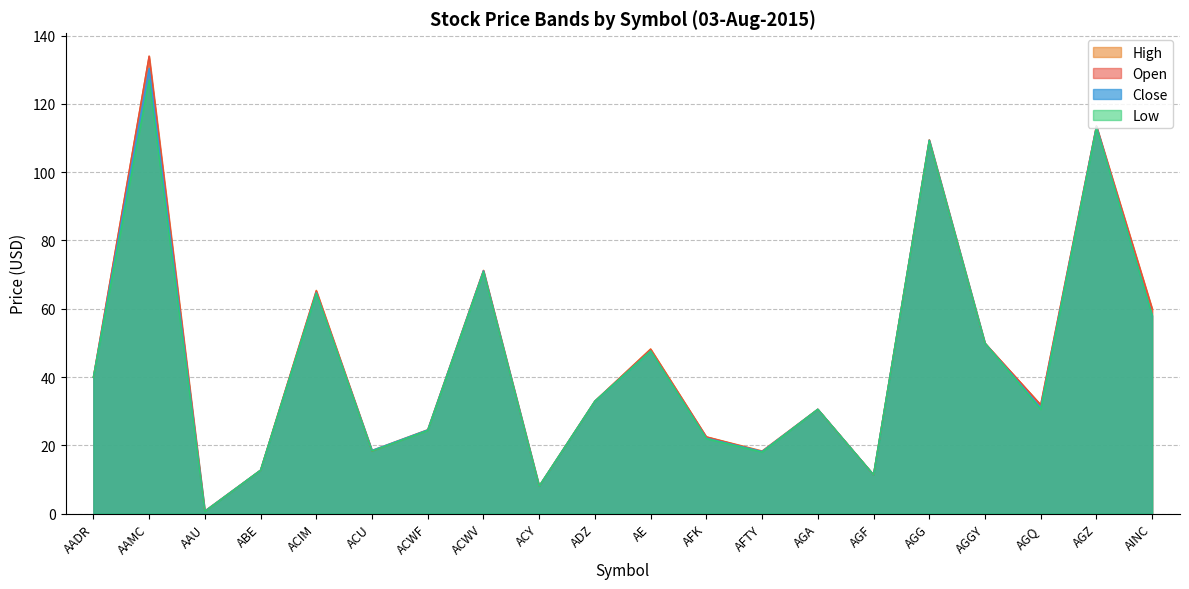

Which series has the largest total across all categories?

High